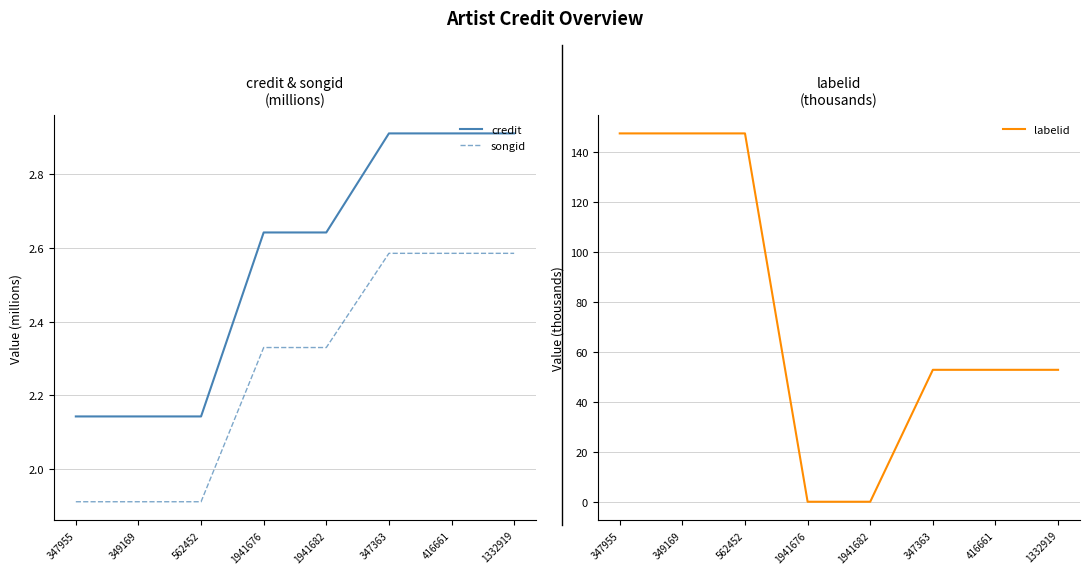

Rank the series by their maximum value, from lowest to highest.

songid, credit, labelid